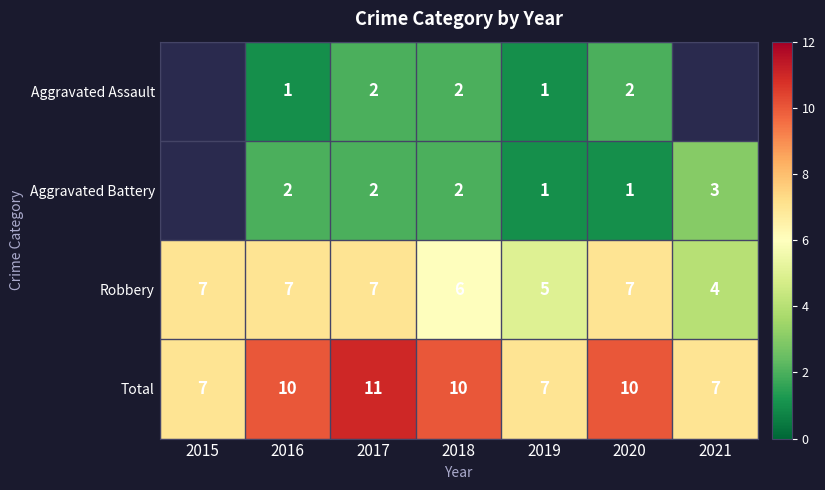

Rank the series at 2016 from lowest to highest value.

Aggravated Assault, Aggravated Battery, Robbery, Total